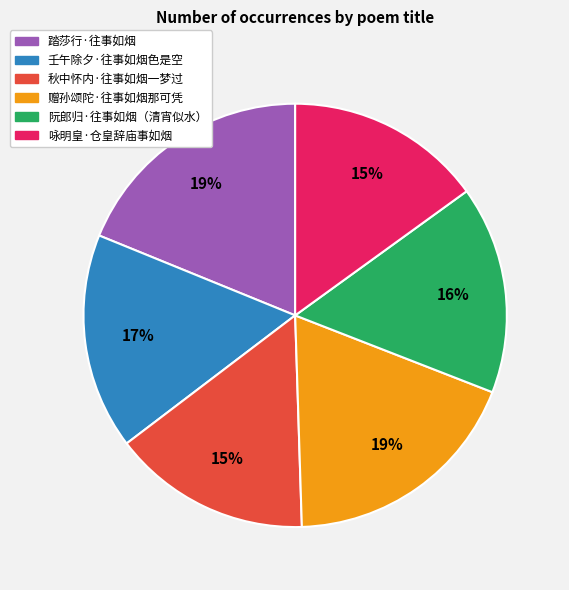

To the nearest percent, what portion does 赠孙颂陀·往事如烟那可凭 represent?

19%